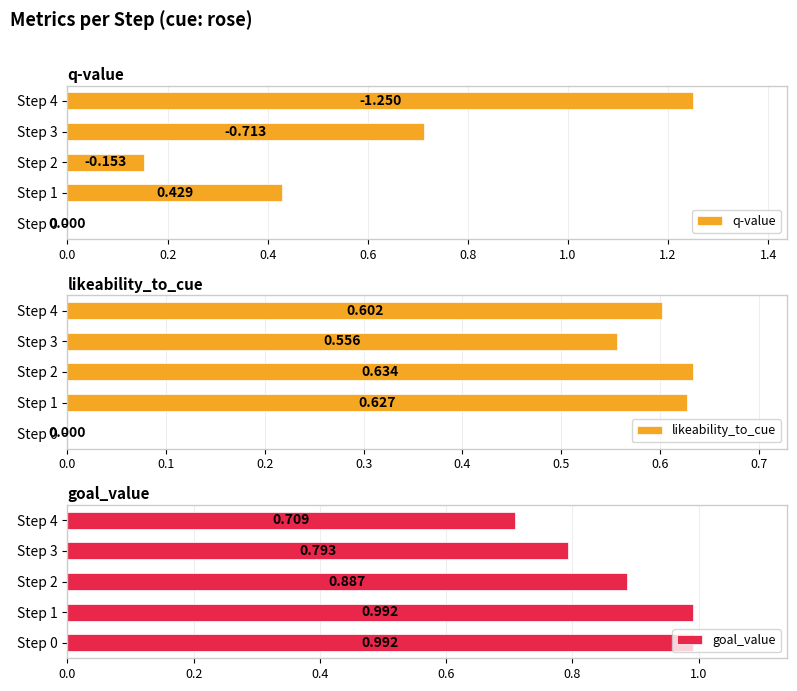

How many data points in likeability_to_cue are above 0?

4